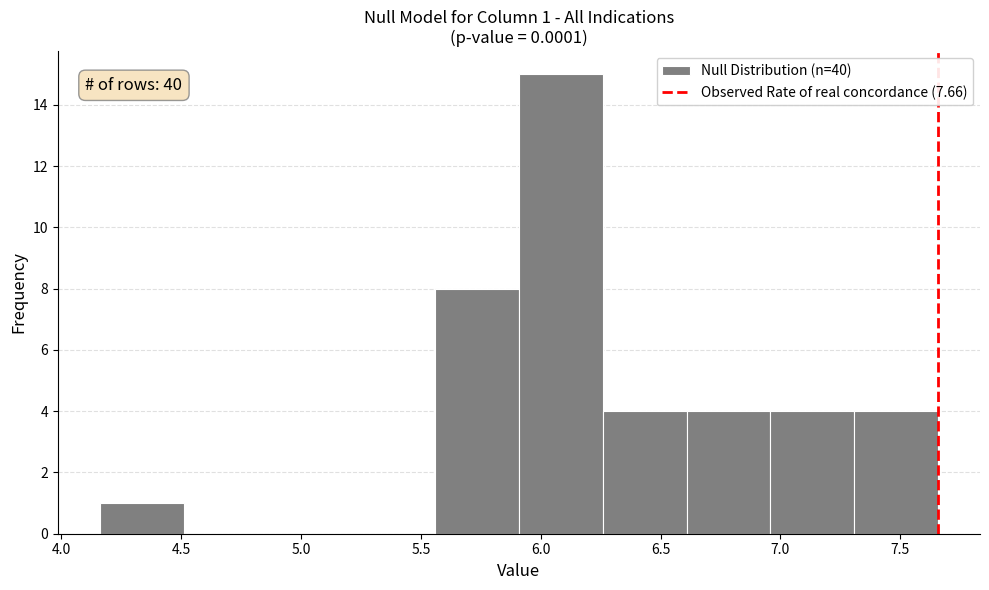

Which range on the x-axis has the tallest bar?

5.90 to 6.25